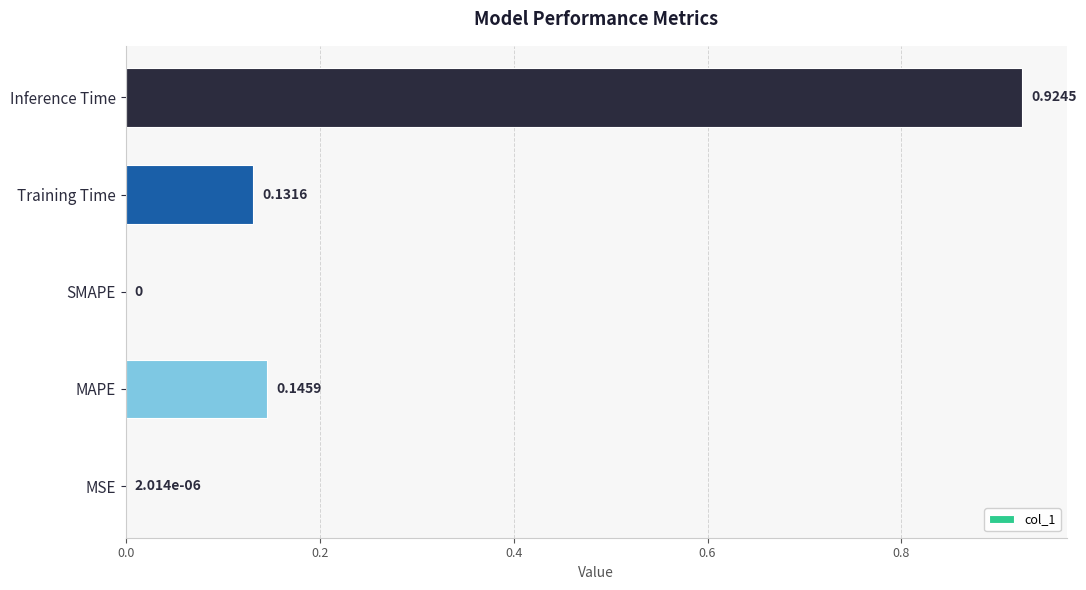

At which category does the chart reach its peak across all series?

Inference Time